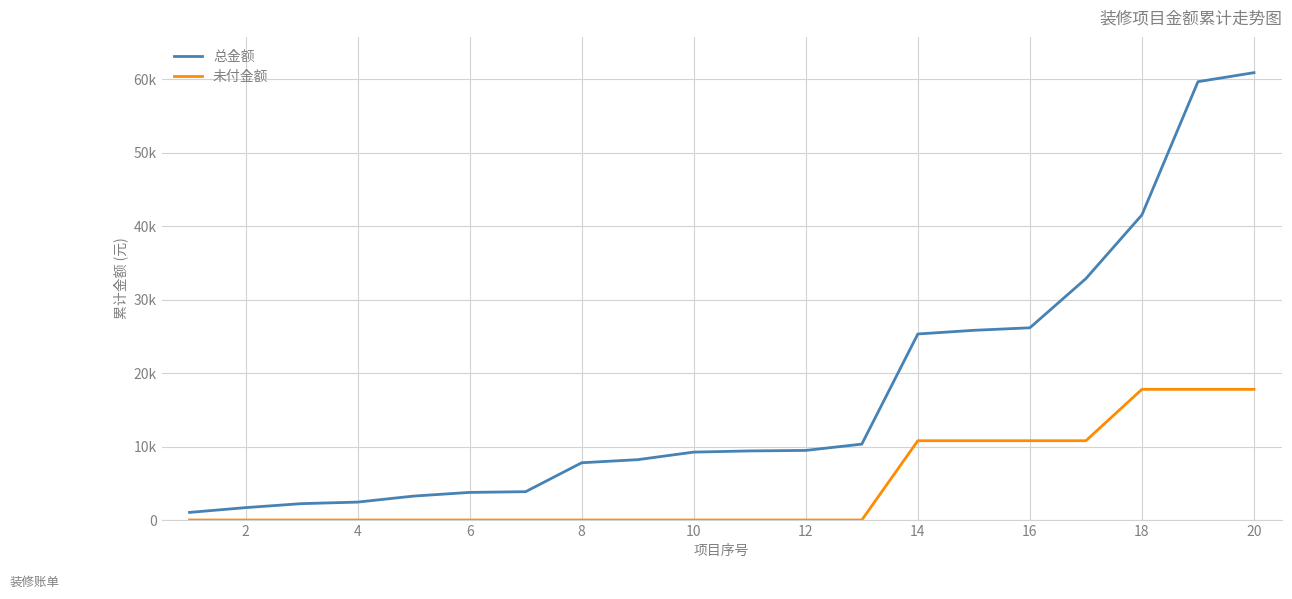

What is the value of the 总金额 point at the 12th from the left?

9477